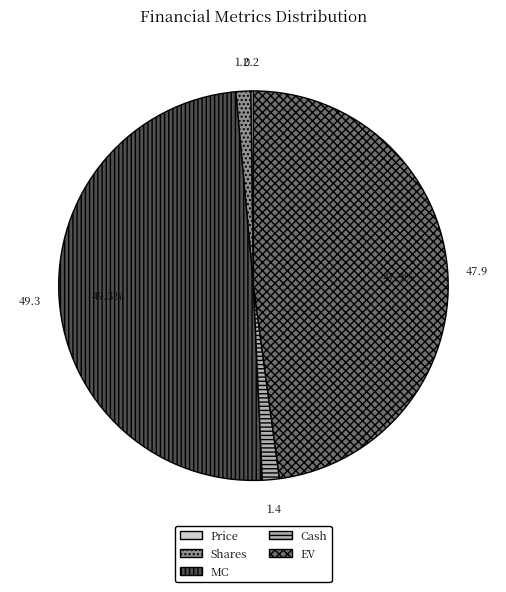

What is the largest slice in the pie chart?

MC